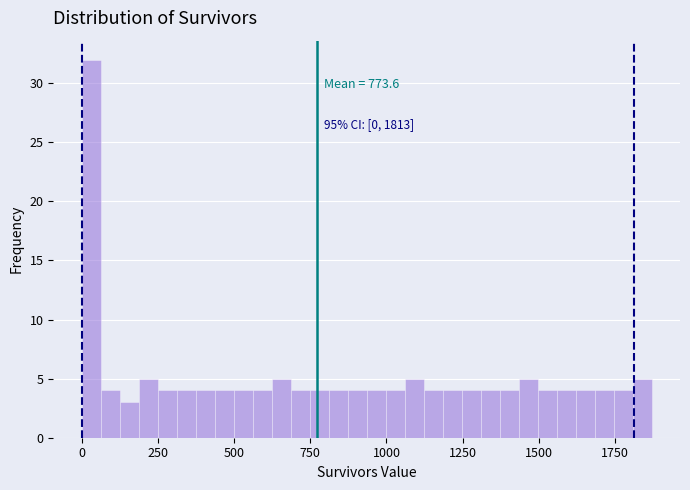

Around what value on the x-axis is the tallest bar? Give the approximate position of its centre, as read against the axis.

50